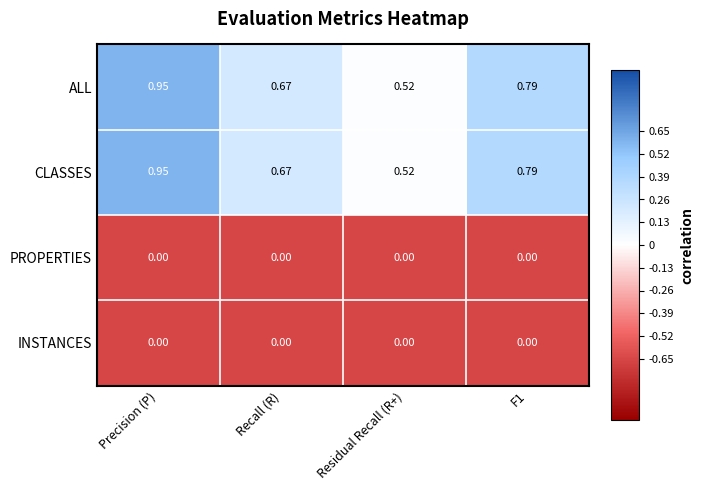

At which category is the sum across all series the highest?

Precision (P)